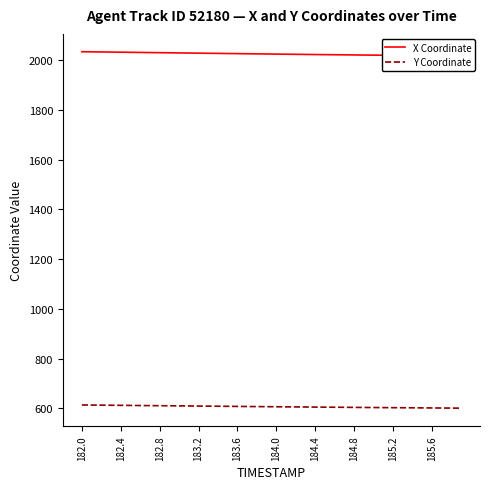

Rank the series by their average value, from lowest to highest.

Y Coordinate, X Coordinate